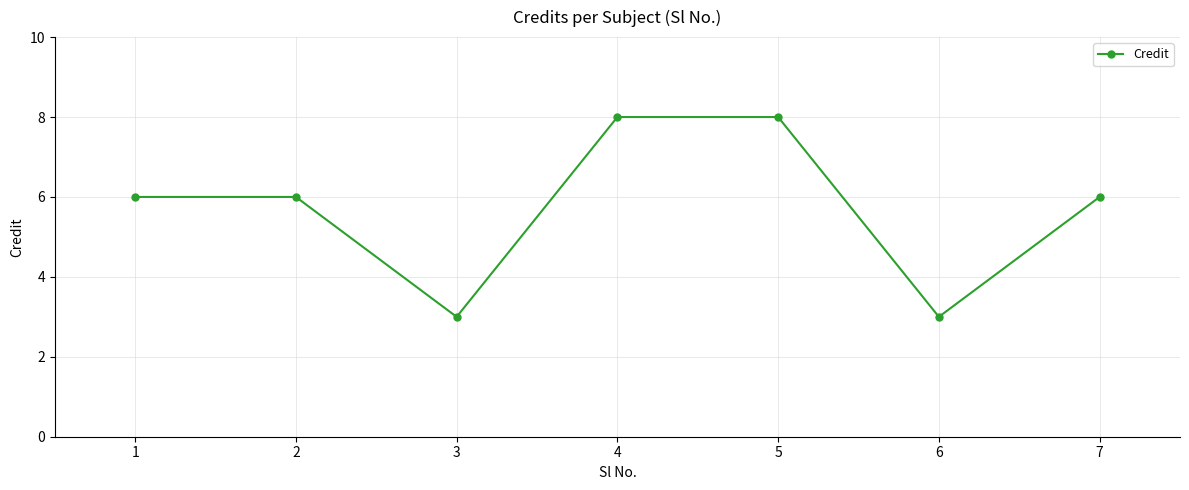

What is the average value?

6